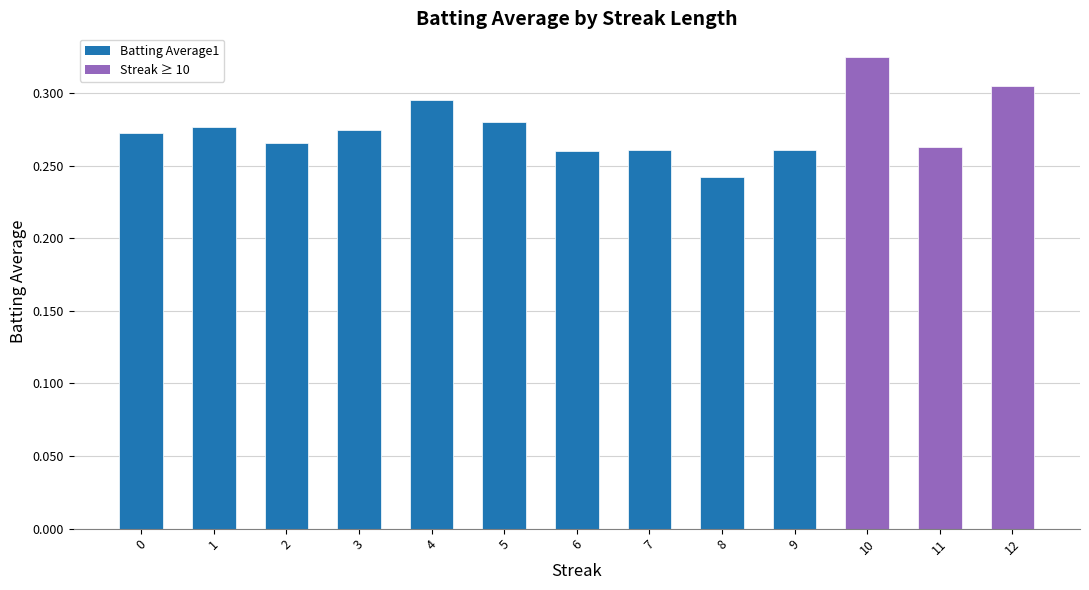

What is the difference between the maximum and minimum values?

0.1